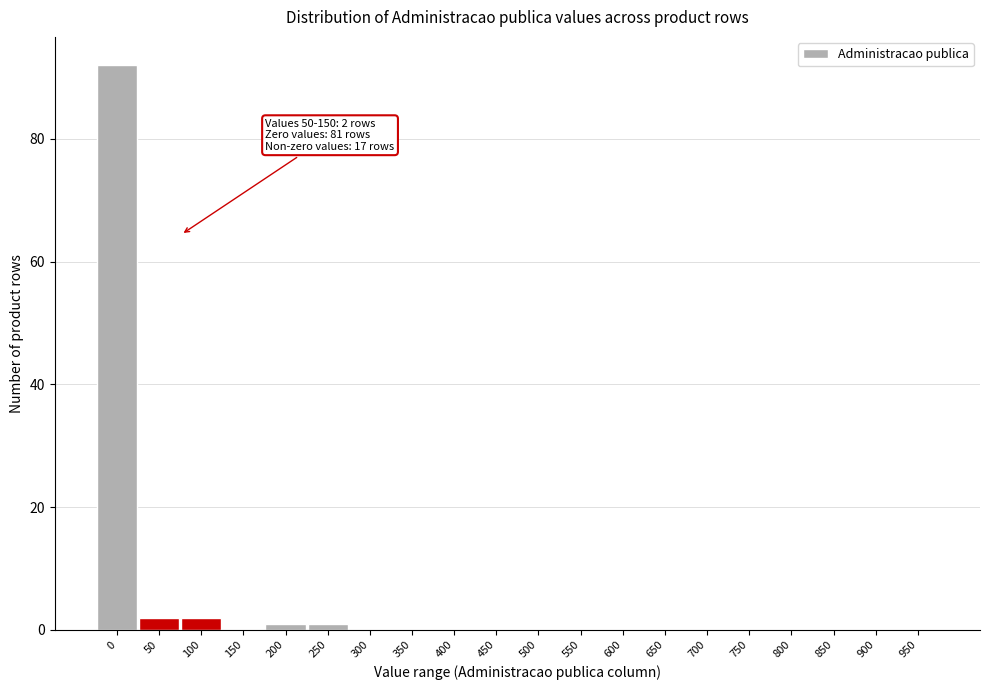

Reading right to left, list all the values displayed in this chart.

950=0	900=0	850=0	800=0	750=0	700=0	650=0	600=0	550=0	500=0	450=0	400=0	350=0	300=0	250=1	200=1	150=0	100=2	50=2	0=92